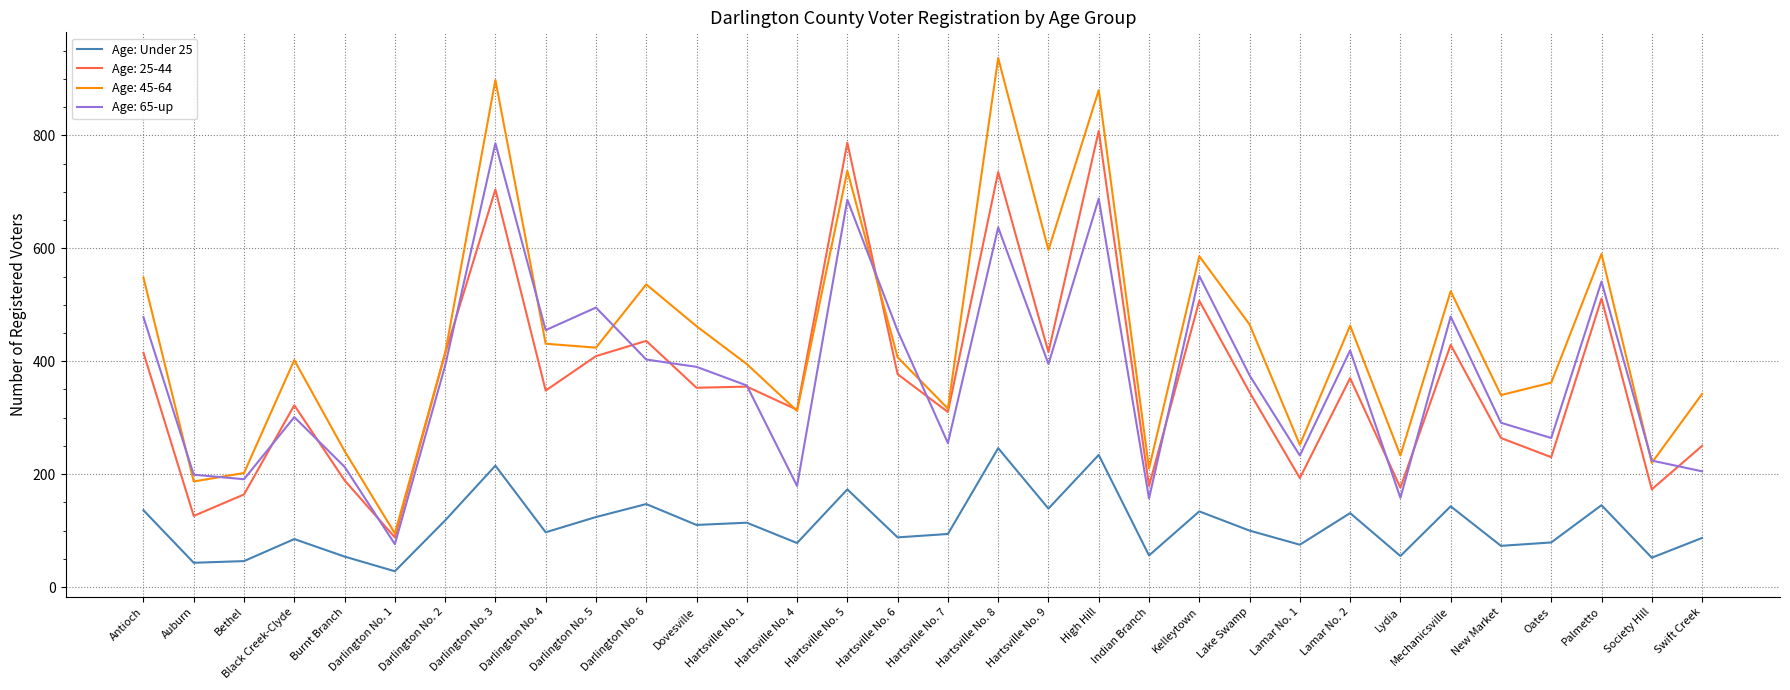

True or false: Age: Under 25 and Age: 45-64 intersect in this chart.

False